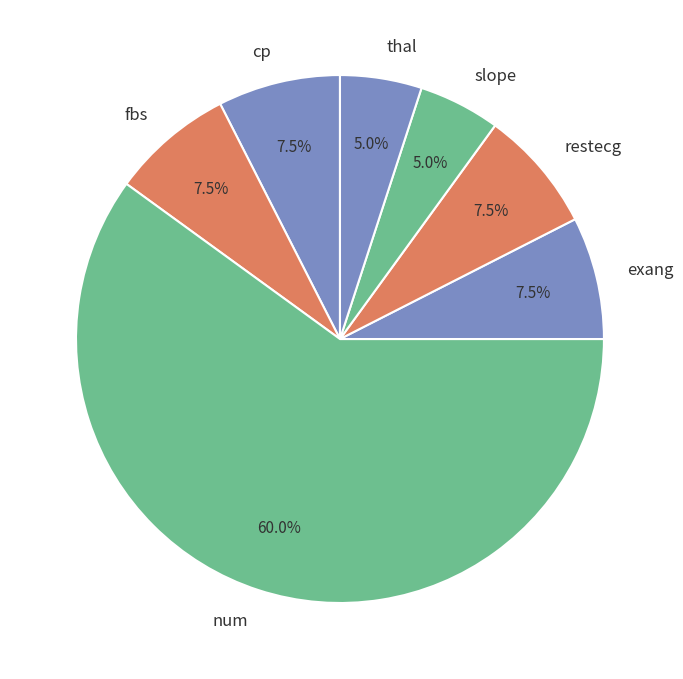

What is the ratio of the value at restecg to the value at slope?

1.5